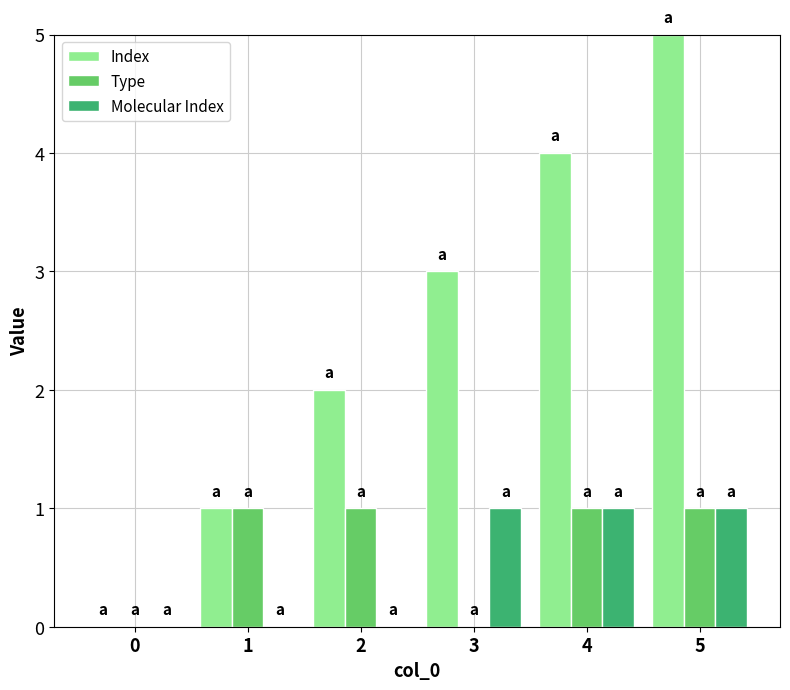

What is the greatest value displayed?

5